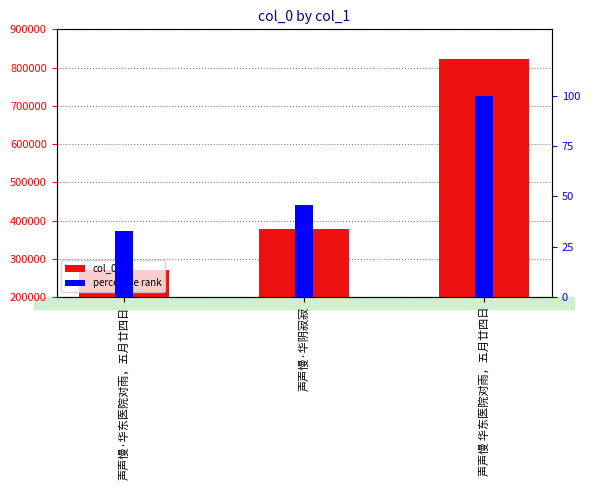

What is the difference between the percentile rank values at 声声慢 华东医院对雨，五月廿四日 and 声声慢·华阴寂寂?

54.2